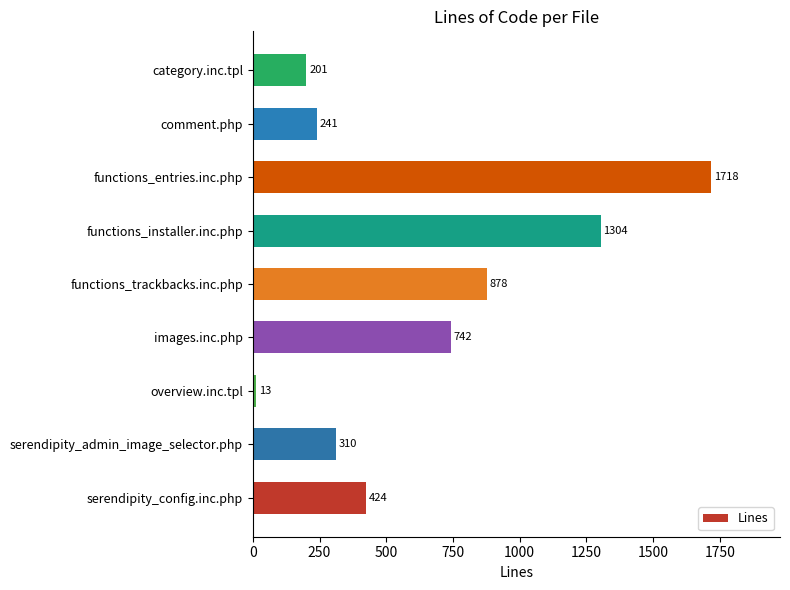

What is the ratio of the value at serendipity_admin_image_selector.php to the value at images.inc.php?

0.4